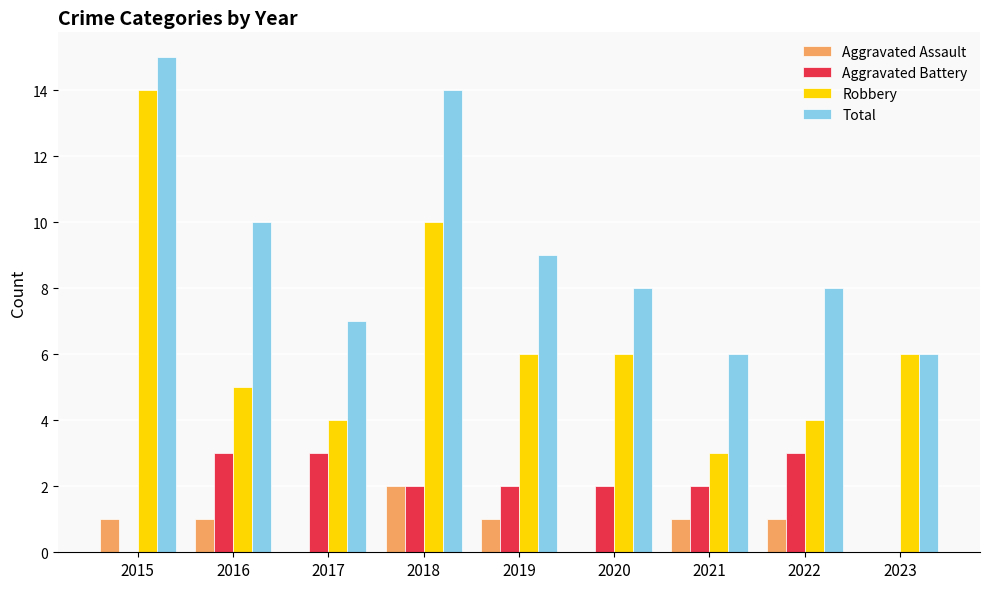

Are the bars grouped side by side (vs. stacked)?

Yes